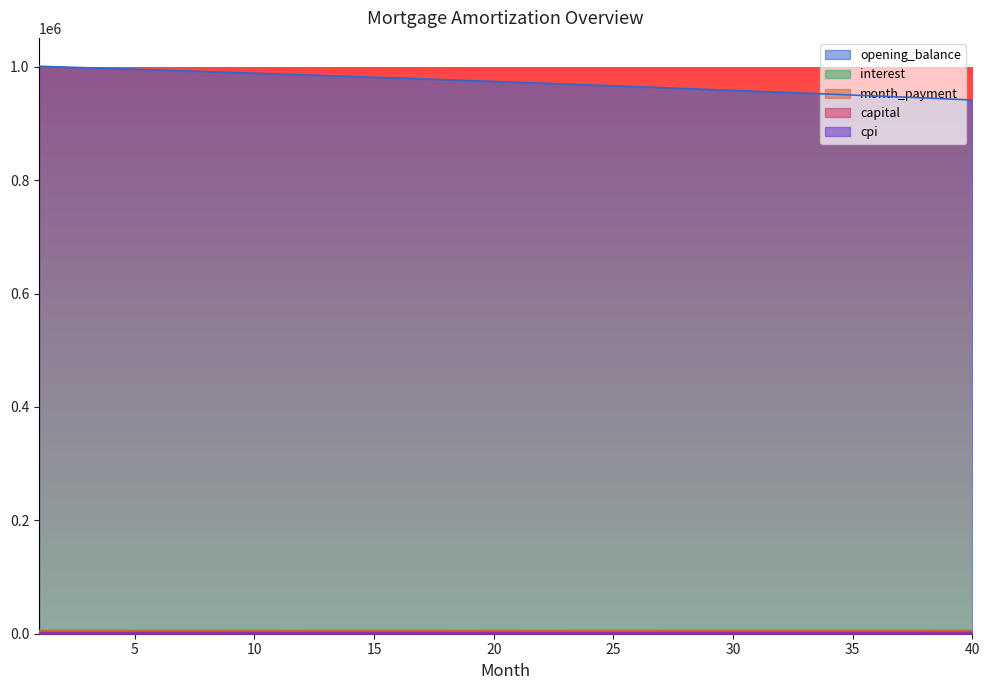

List the labels in order of opening_balance value, largest first.

1, 2, 3, 4, 5, 6, 7, 8, 9, 10, 11, 12, 13, 14, 15, 16, 17, 18, 19, 20, 21, 22, 23, 24, 25, 26, 27, 28, 29, 30, 31, 32, 33, 34, 35, 36, 37, 38, 39, 40